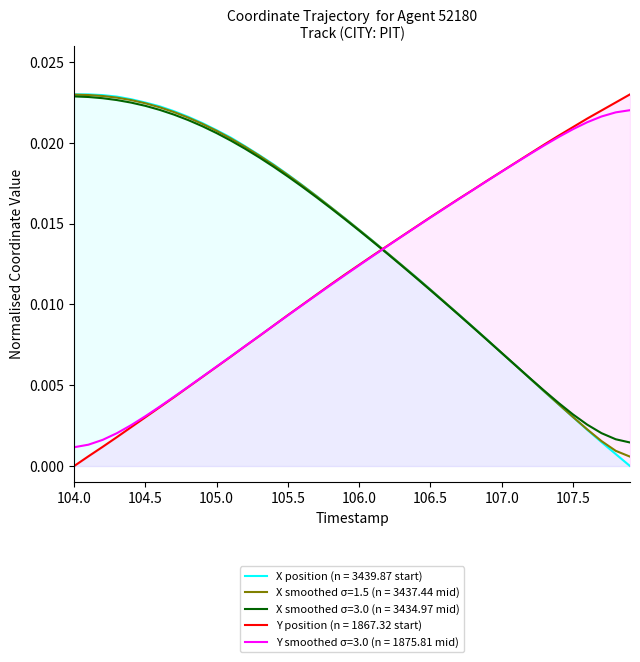

The Y position series shows -0.0 at 104.0. True or false?

False